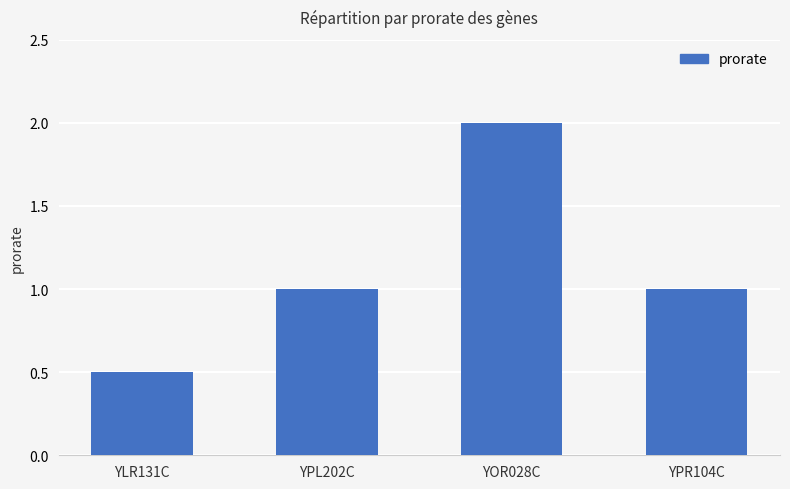

Which label corresponds to the largest value in the chart?

YOR028C